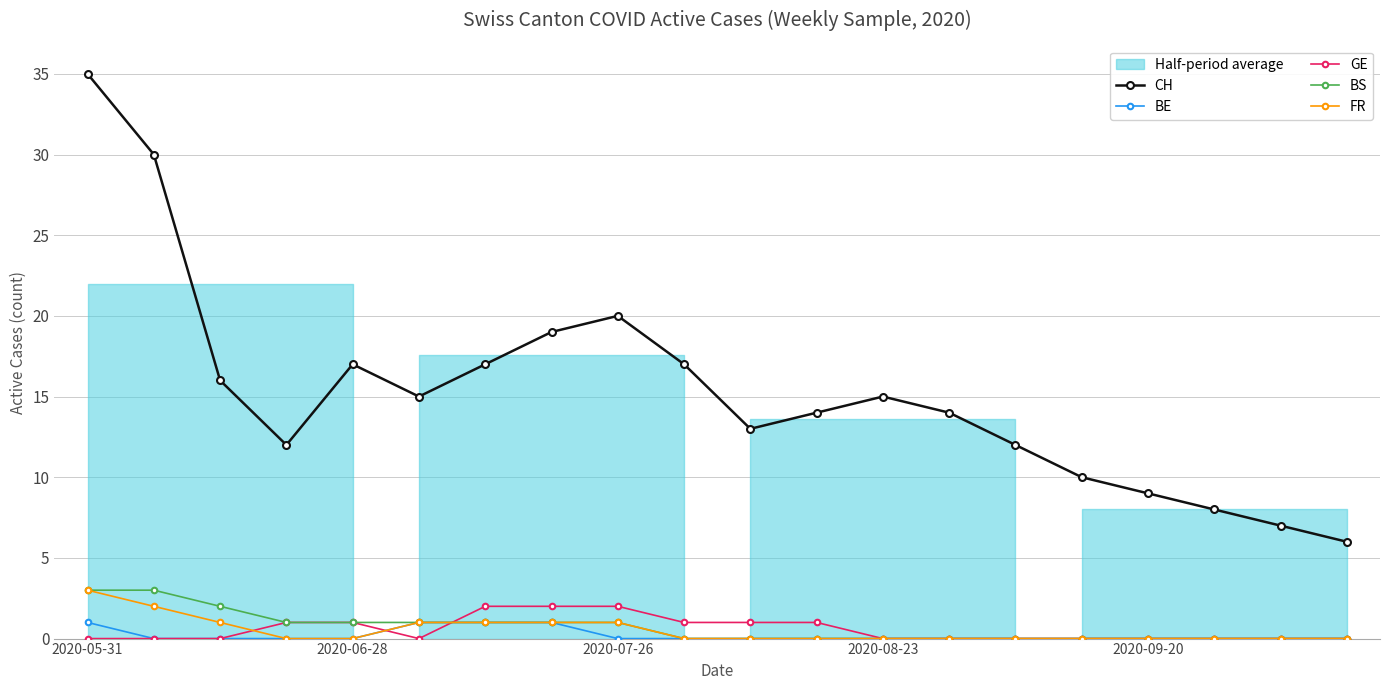

True or false: BE and CH cross at least once.

False